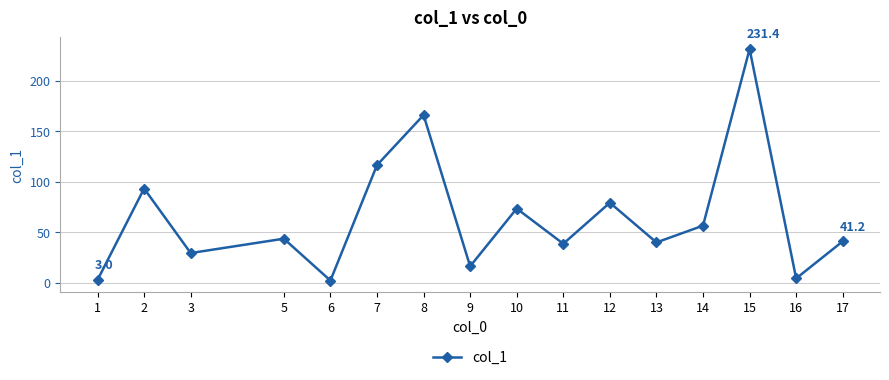

Between 17 and 6, which is larger?

17